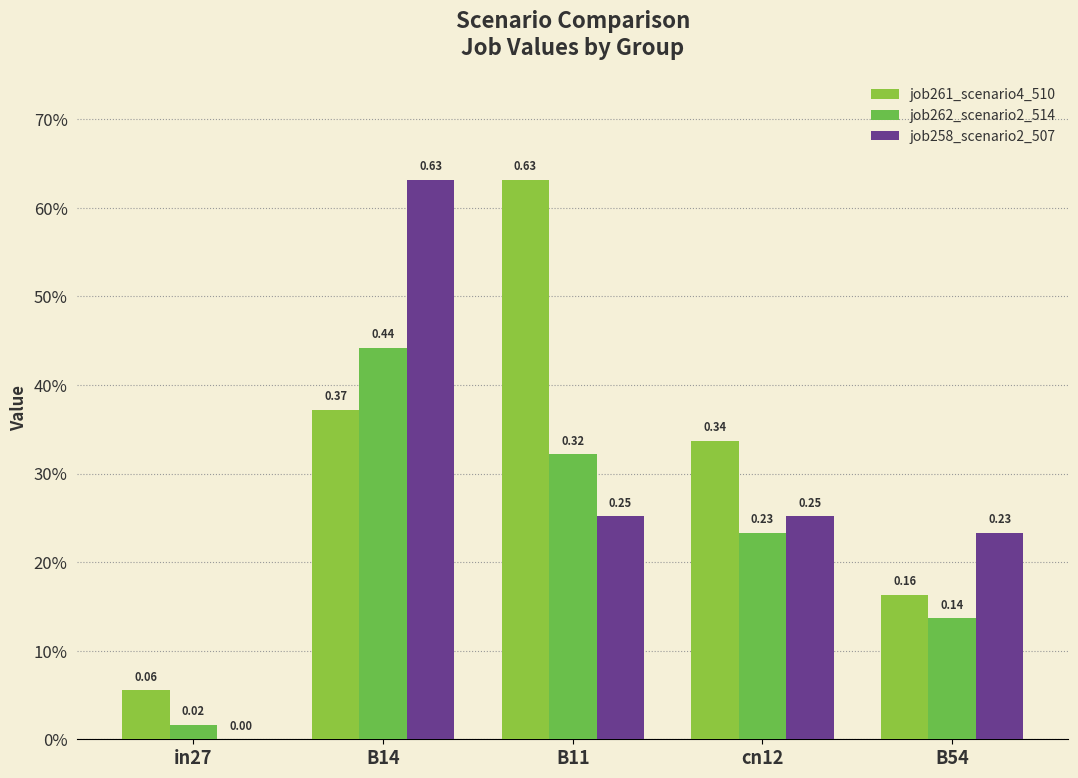

Are the bars horizontal?

No